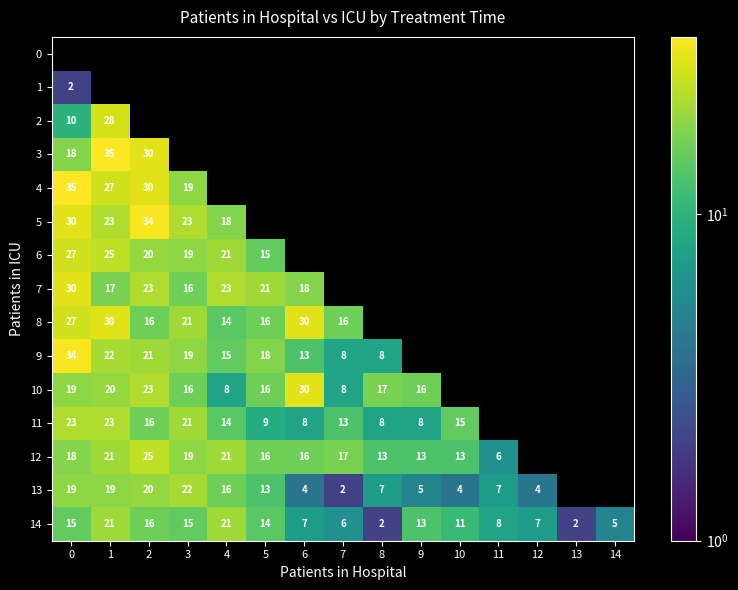

Which has a higher value, 5 or 2?

2